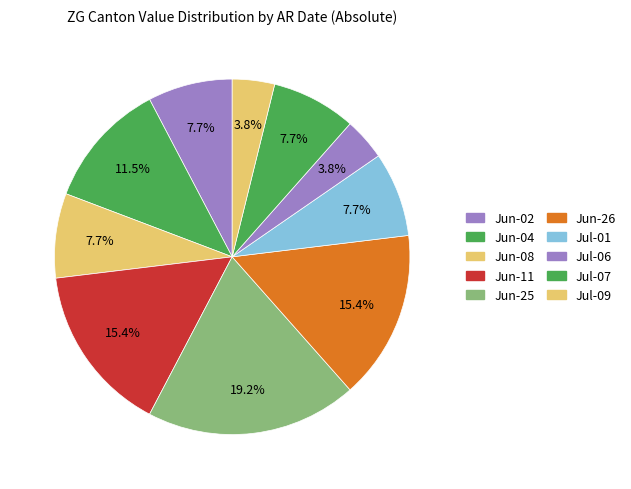

How many segments does this pie chart have?

10